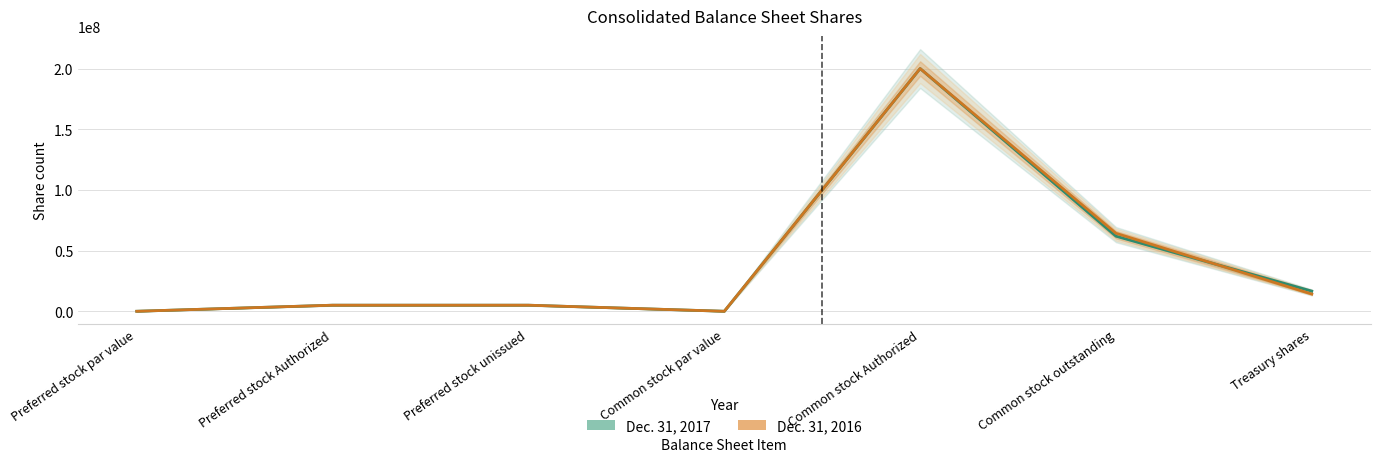

Between which two adjacent categories do Dec. 31, 2016 and Dec. 31, 2017 first intersect?

Common stock outstanding and Treasury shares